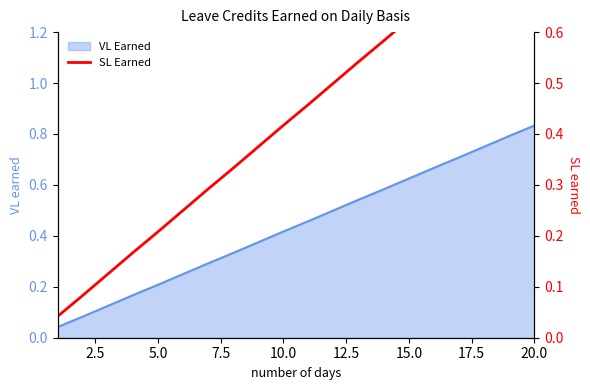

What is the difference between the maximum and minimum values?

0.8